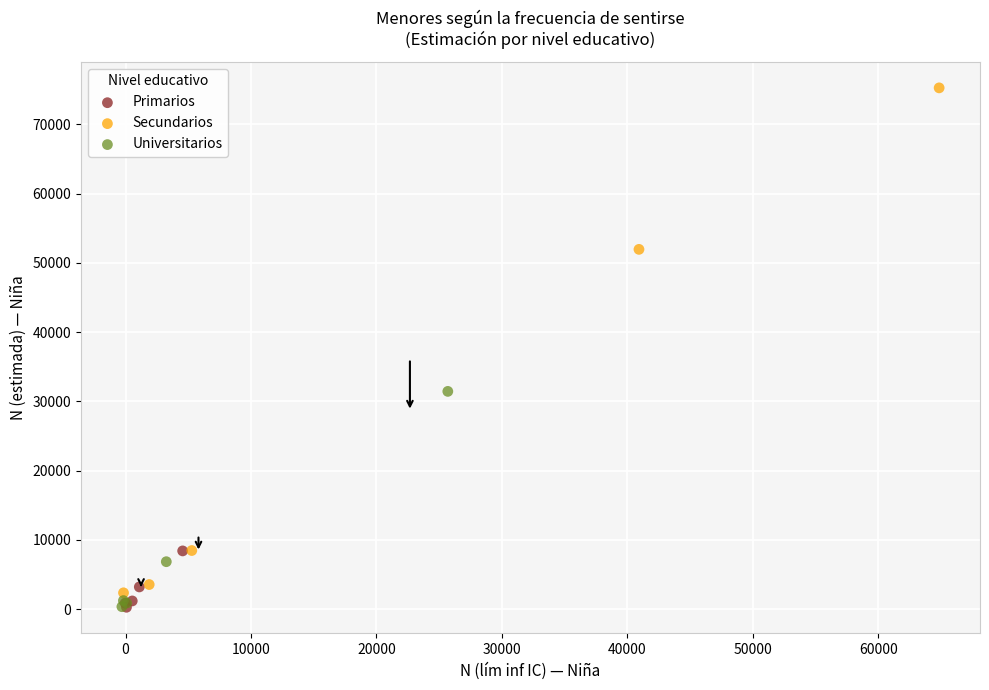

Which series has the widest spread of Y values?

Secundarios